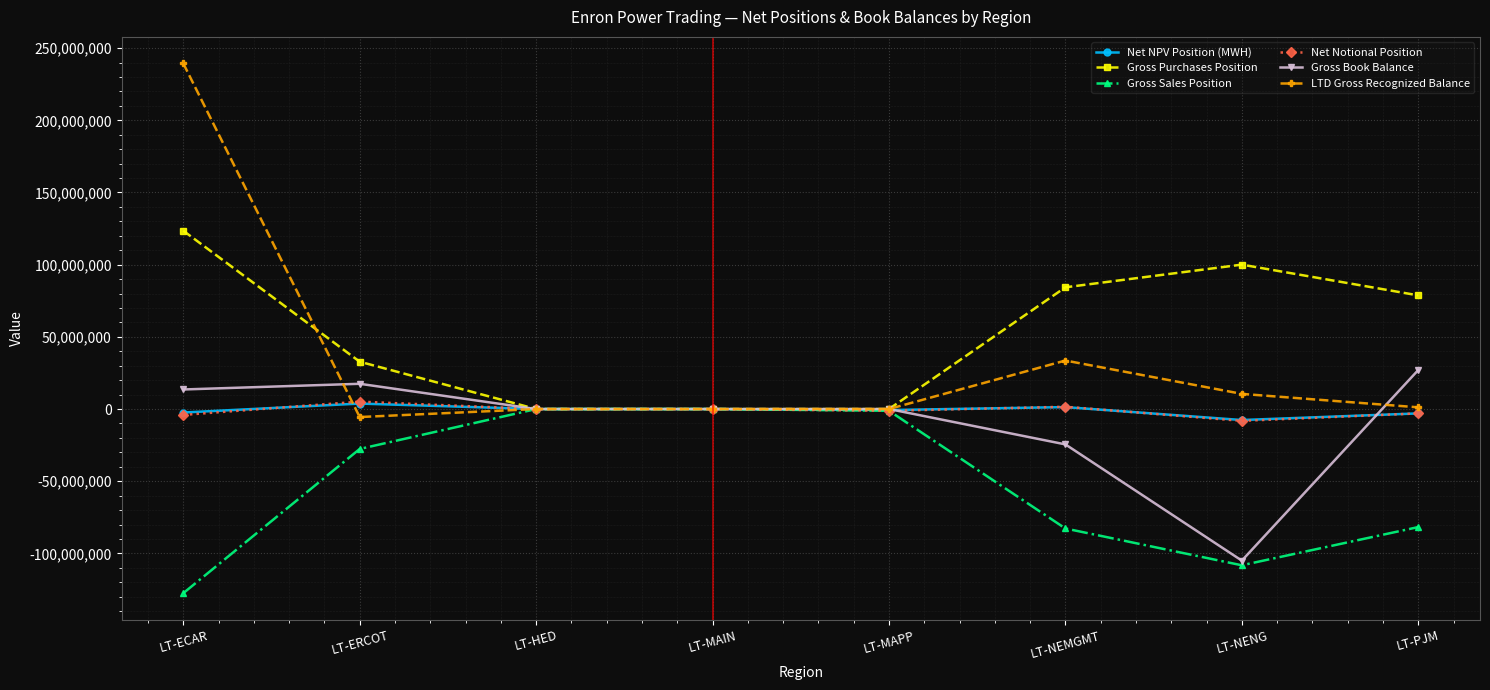

What is the label of the 4th point from the right?

LT-MAPP